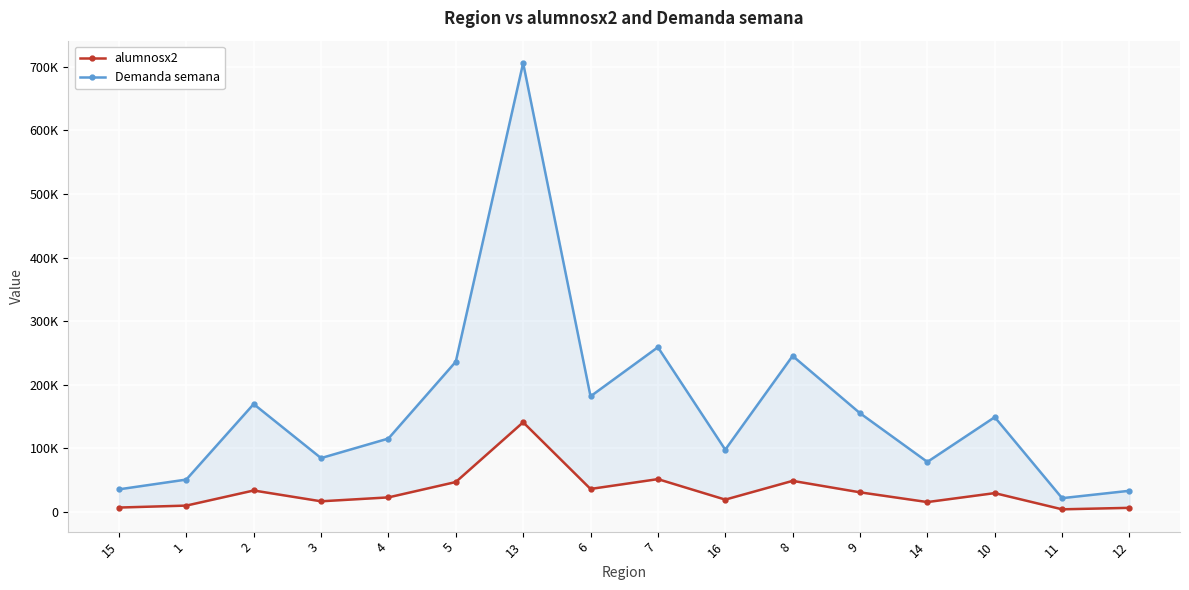

What is the difference between the highest and lowest values at 15?

28646.1